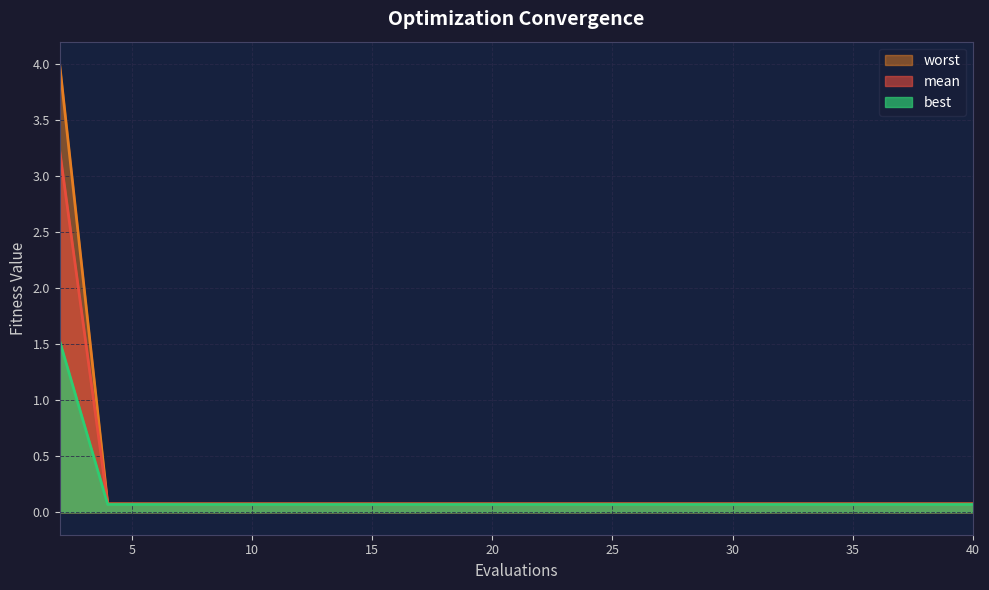

What is the maximum value for mean?

3.2